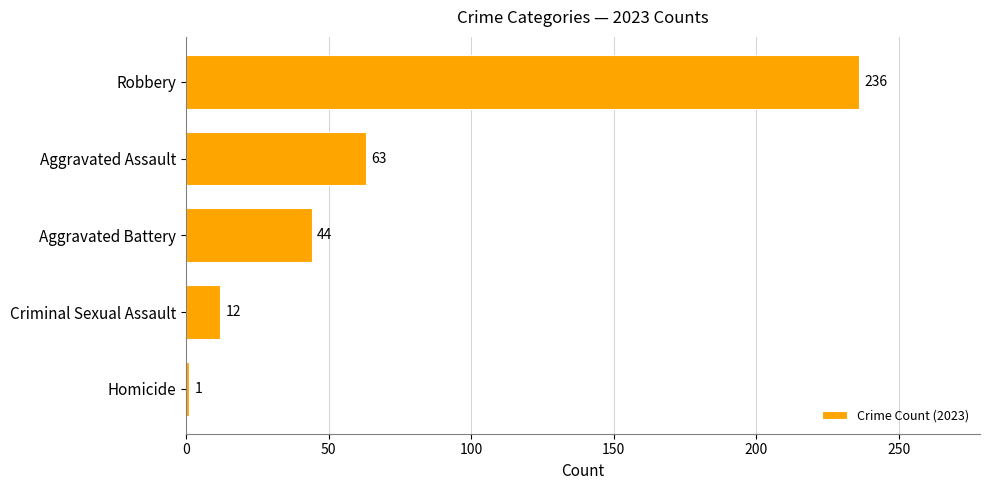

Reading bottom to top, extract all data points from this chart.

1	12	44	63	236